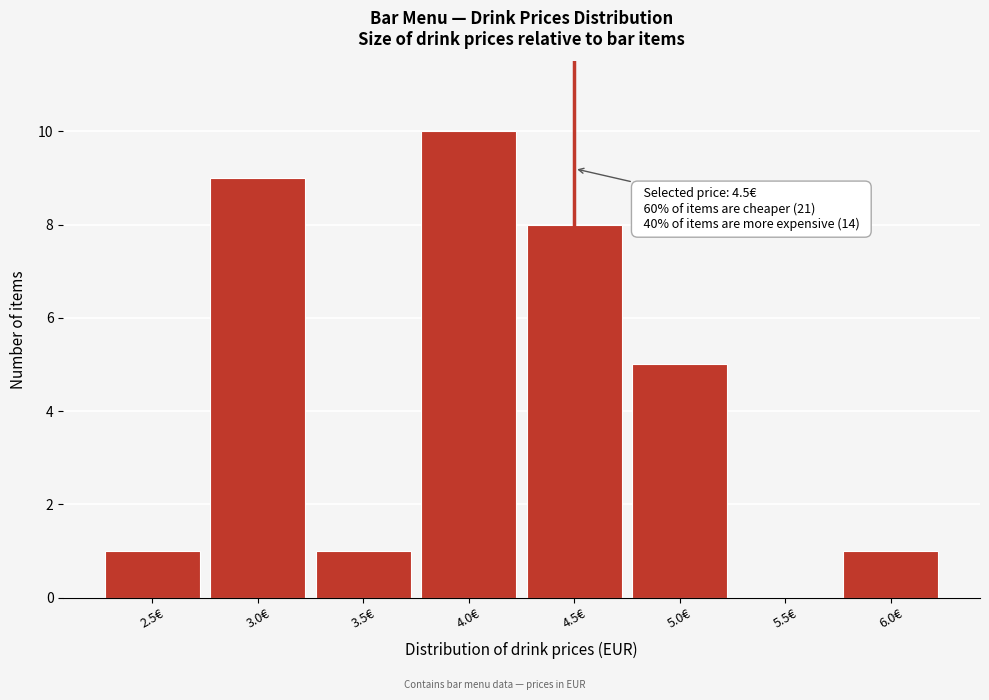

Which range on the x-axis has the tallest bar?

3.75 to 4.25